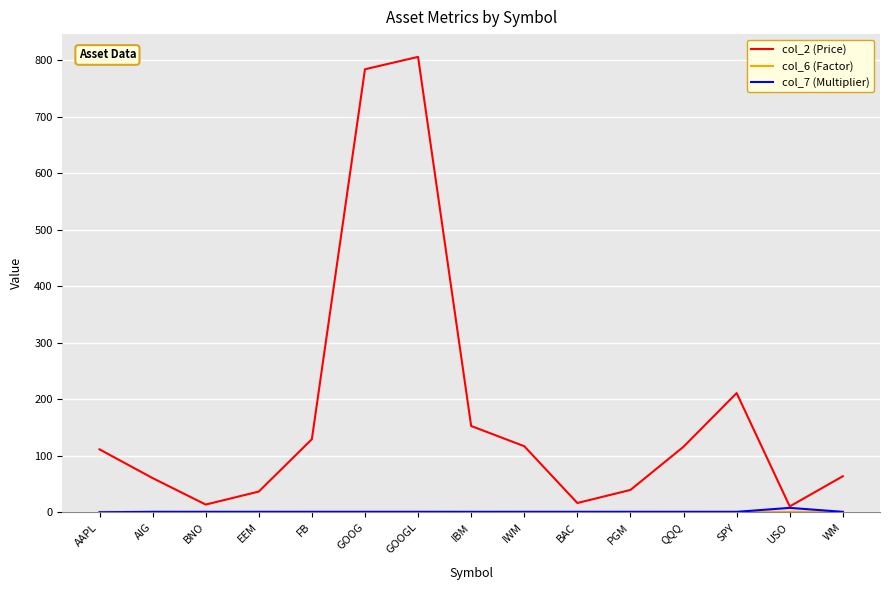

Which series has the largest total across all categories?

col_2 (Price)